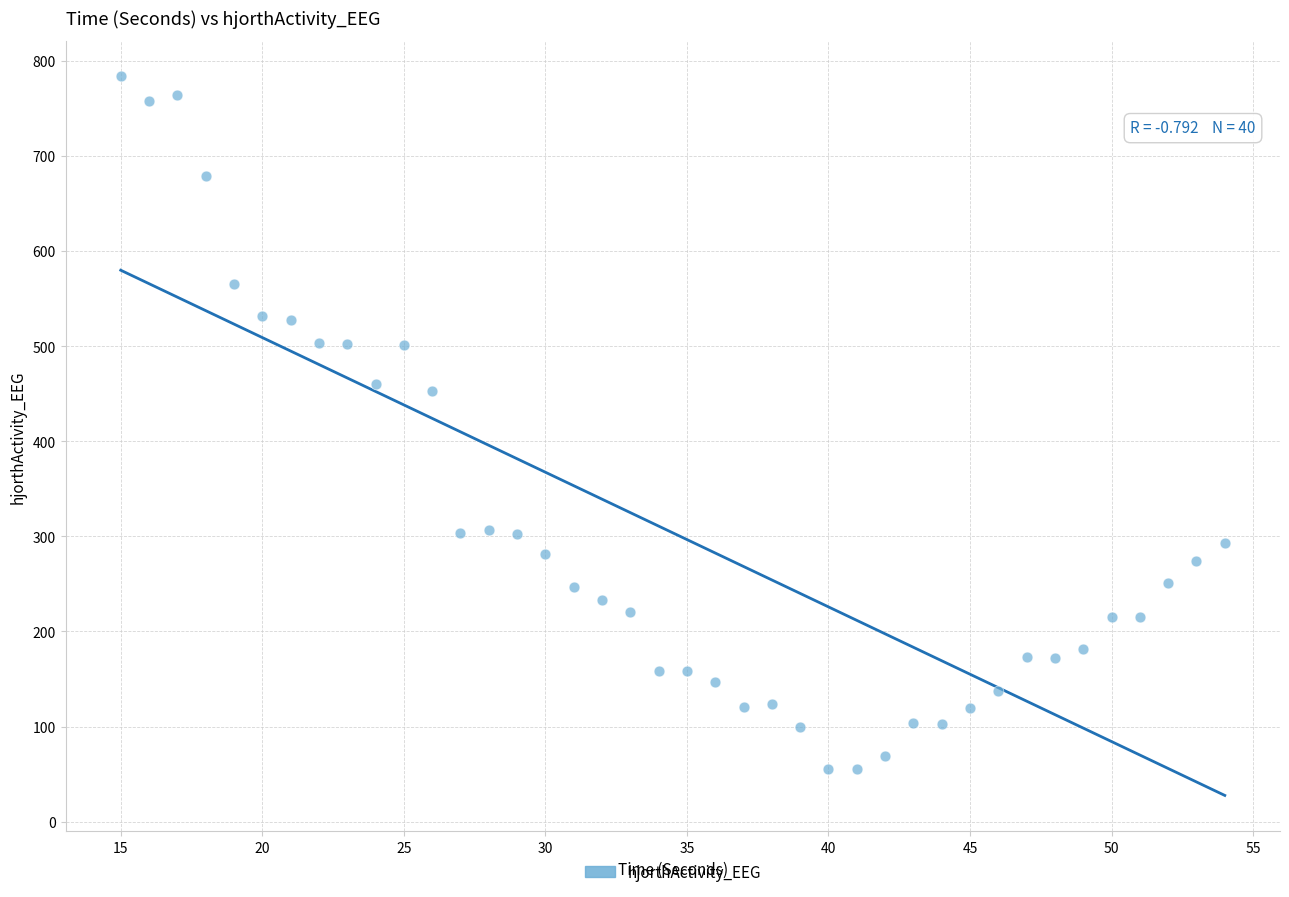

What is the range of X values (max minus min)?

39.0